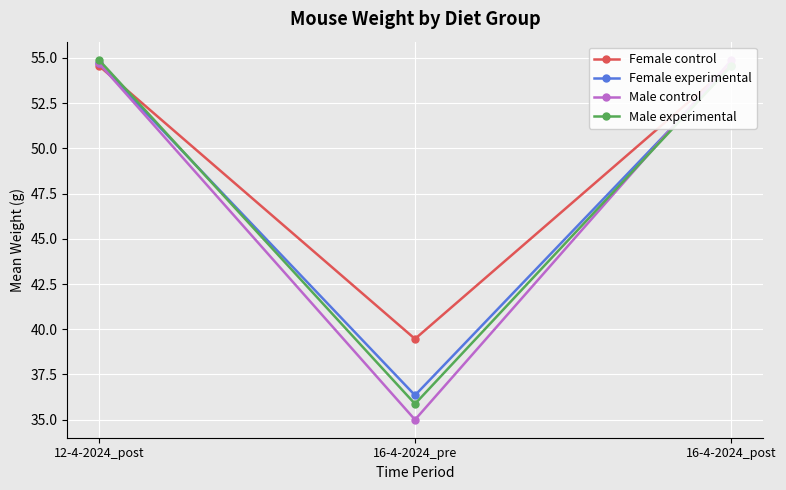

At which category is the sum across all series the highest?

12-4-2024_post